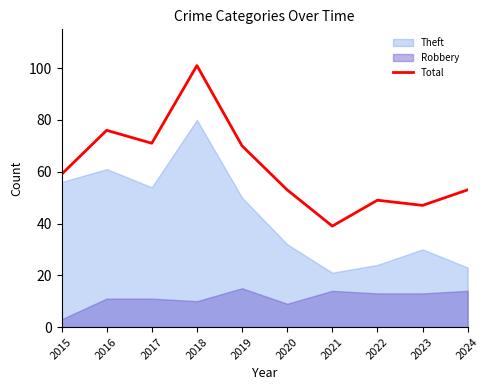

How many data points are less than 59?

5